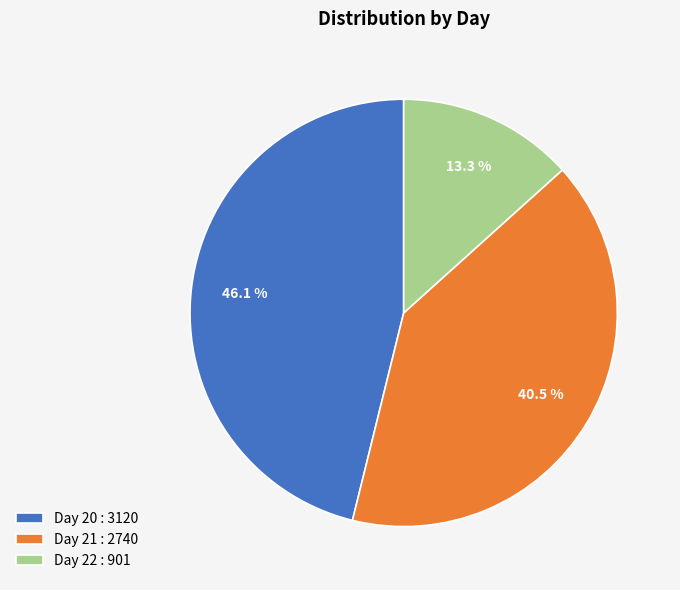

Rank the categories by value from lowest to highest.

Day 22 : 901, Day 21 : 2740, Day 20 : 3120